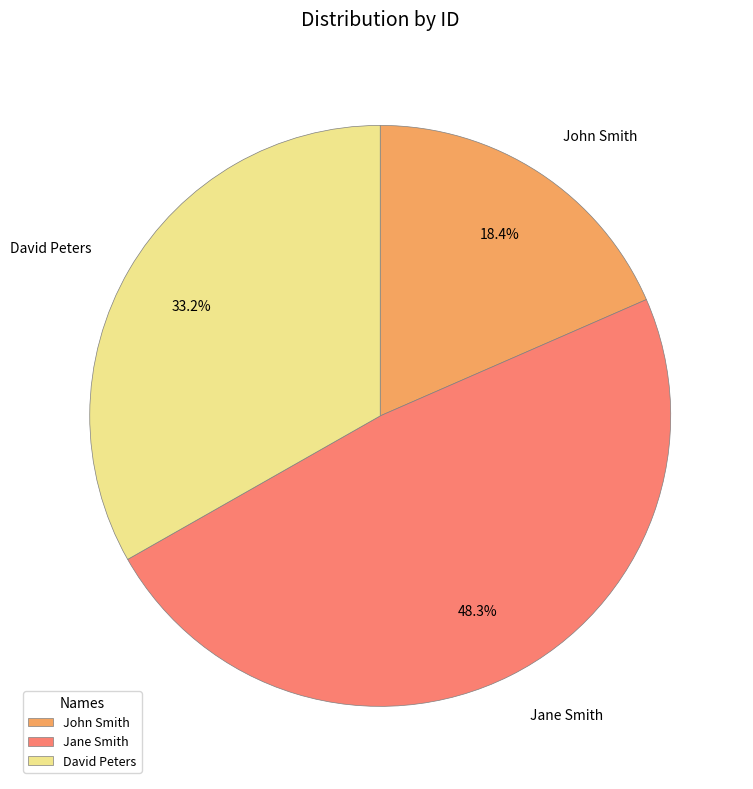

What is the ratio of the value at John Smith to the value at Jane Smith?

0.4